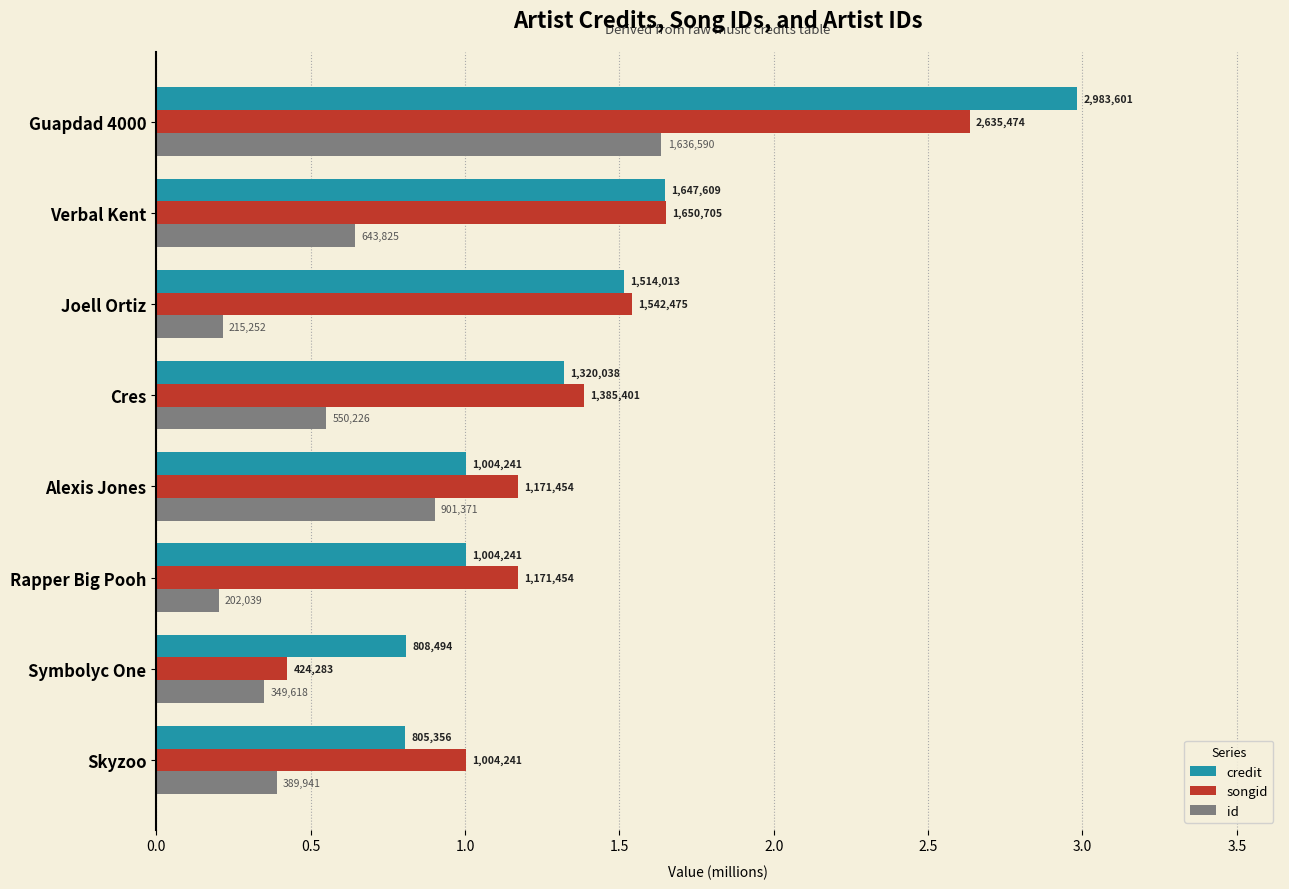

What are all the series names shown in the legend?

credit, songid, id